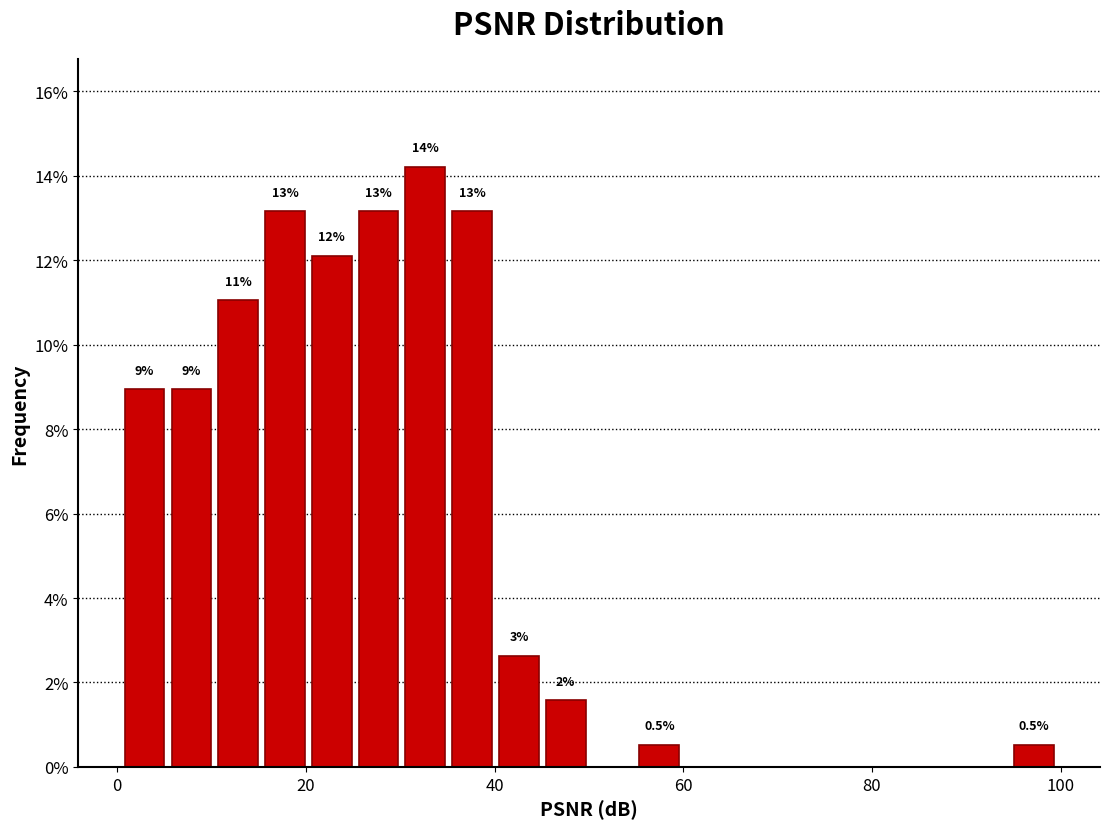

Around what value on the x-axis is the tallest bar? Give the approximate position of its centre, as read against the axis.

32